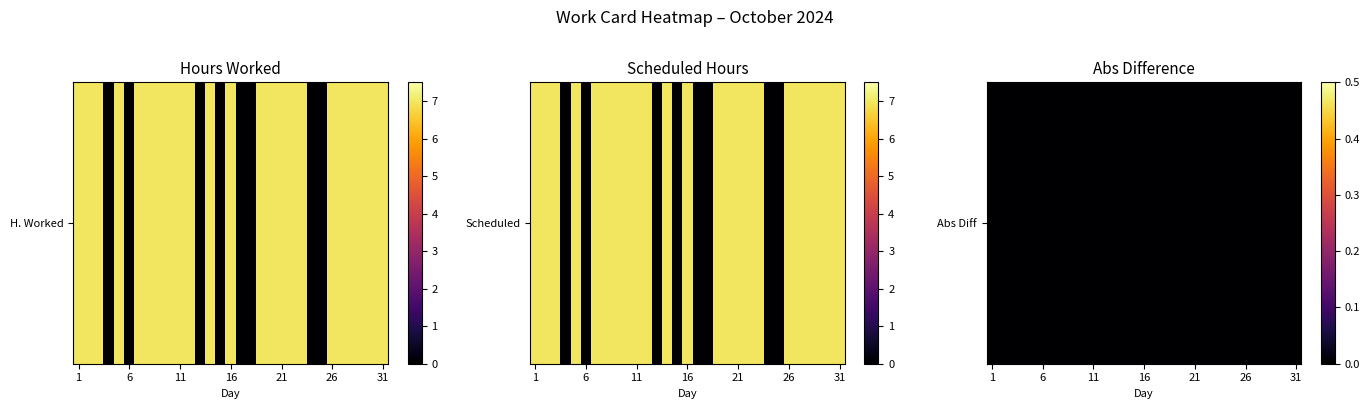

What value does the Hours_worked series have at 8?

7.0